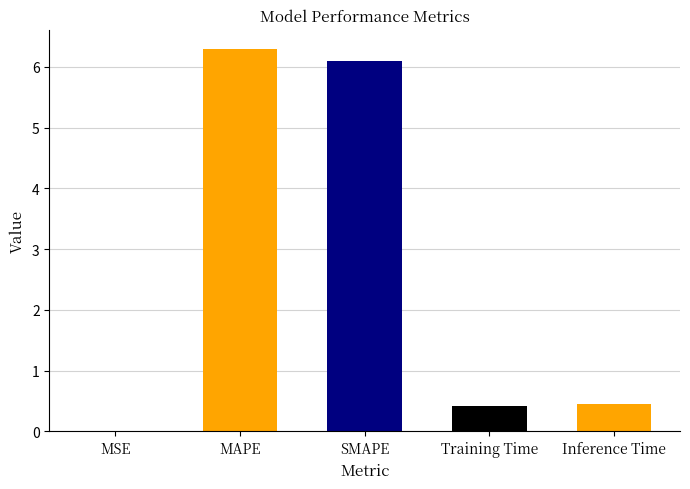

Are the bars horizontal?

No